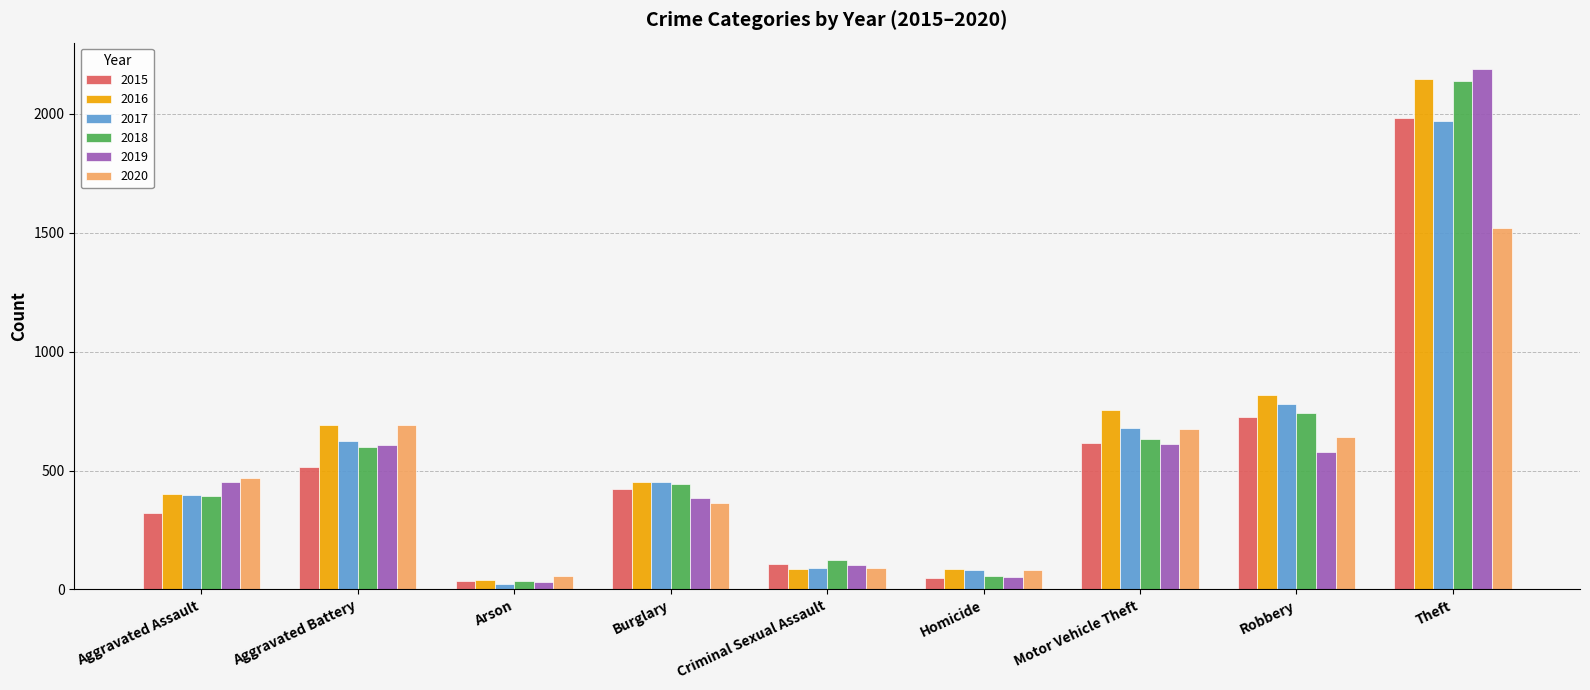

The value of 2017 at Homicide is 82. True or false?

True